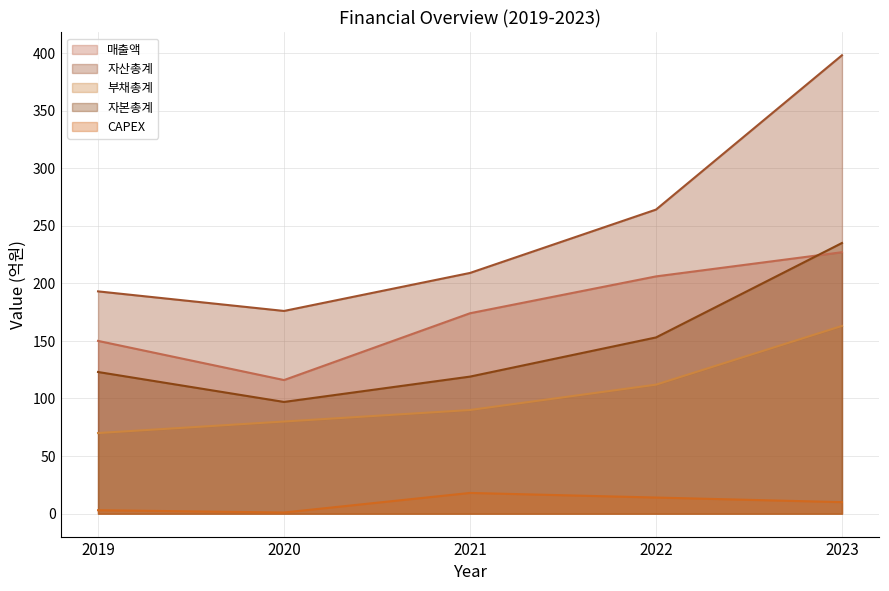

What is the sum of all 자산총계 values?

1240